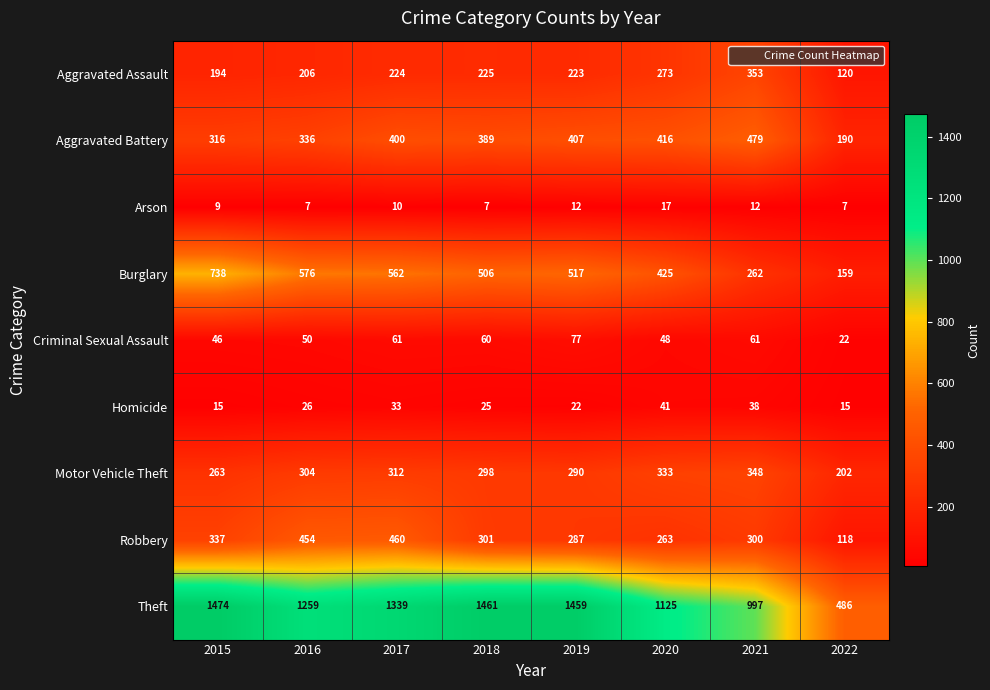

List the series in order of their peak value, lowest first.

Arson, Homicide, Criminal Sexual Assault, Motor Vehicle Theft, Aggravated Assault, Robbery, Aggravated Battery, Burglary, Theft